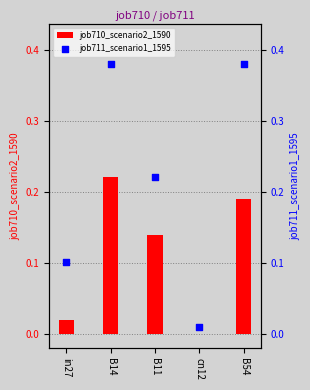

Which series has the largest total across all categories?

job711_scenario1_1595